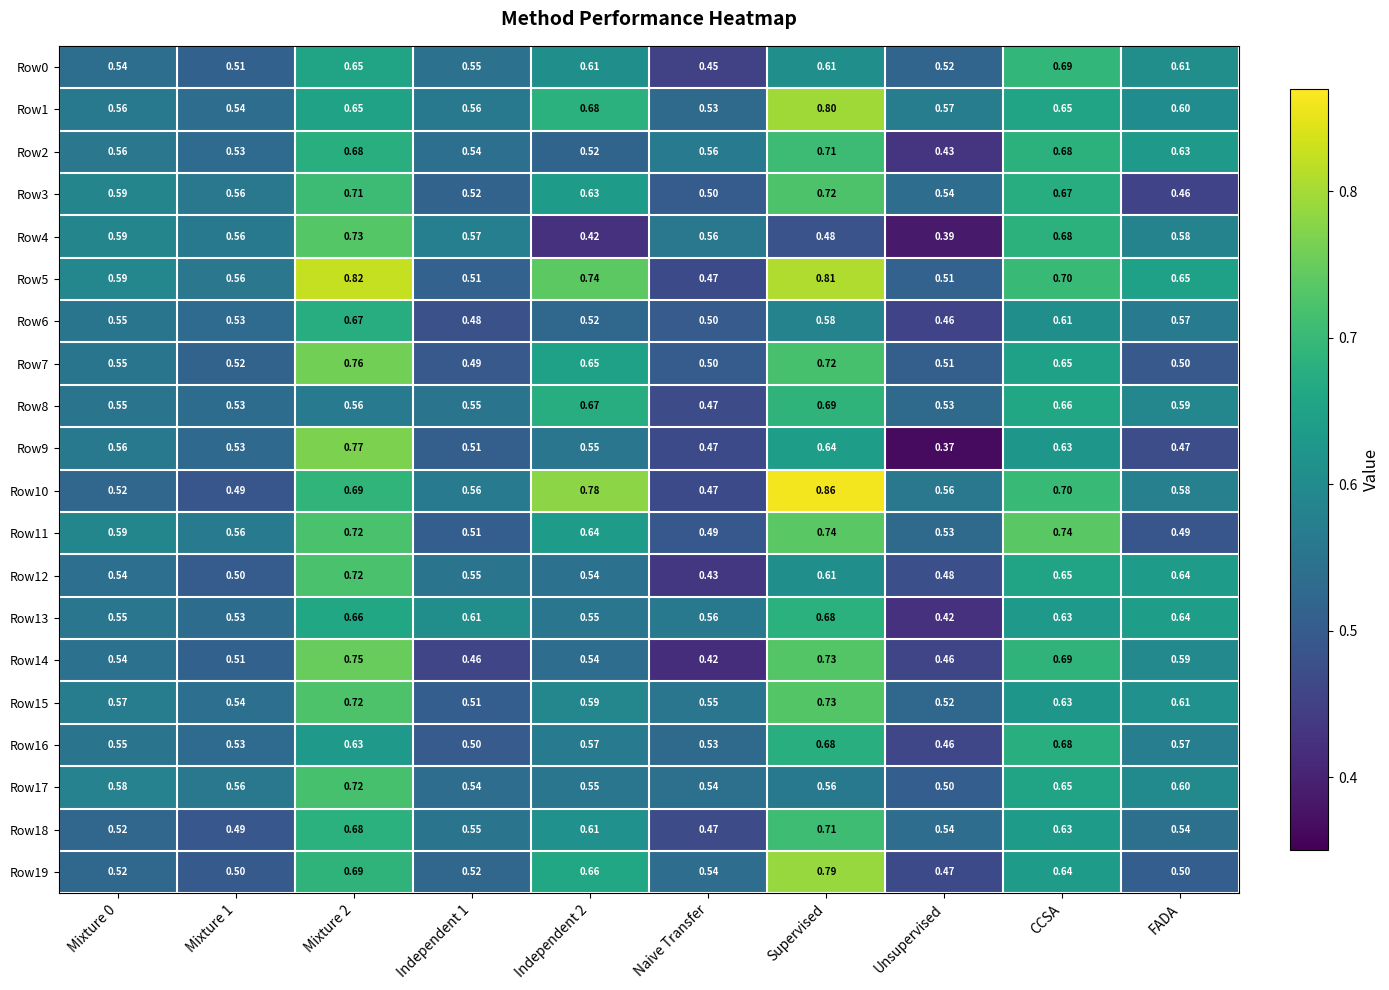

Which label corresponds to the largest value in the chart?

Supervised